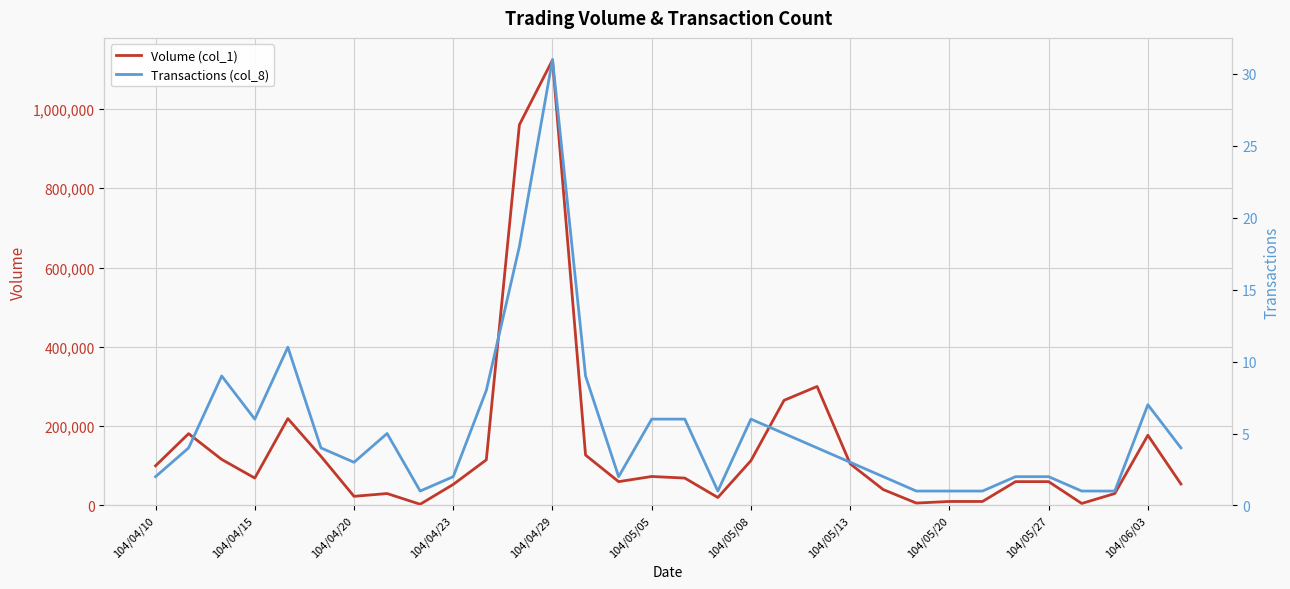

Which category has the highest value in the Volume (col_1) series?

104/04/29